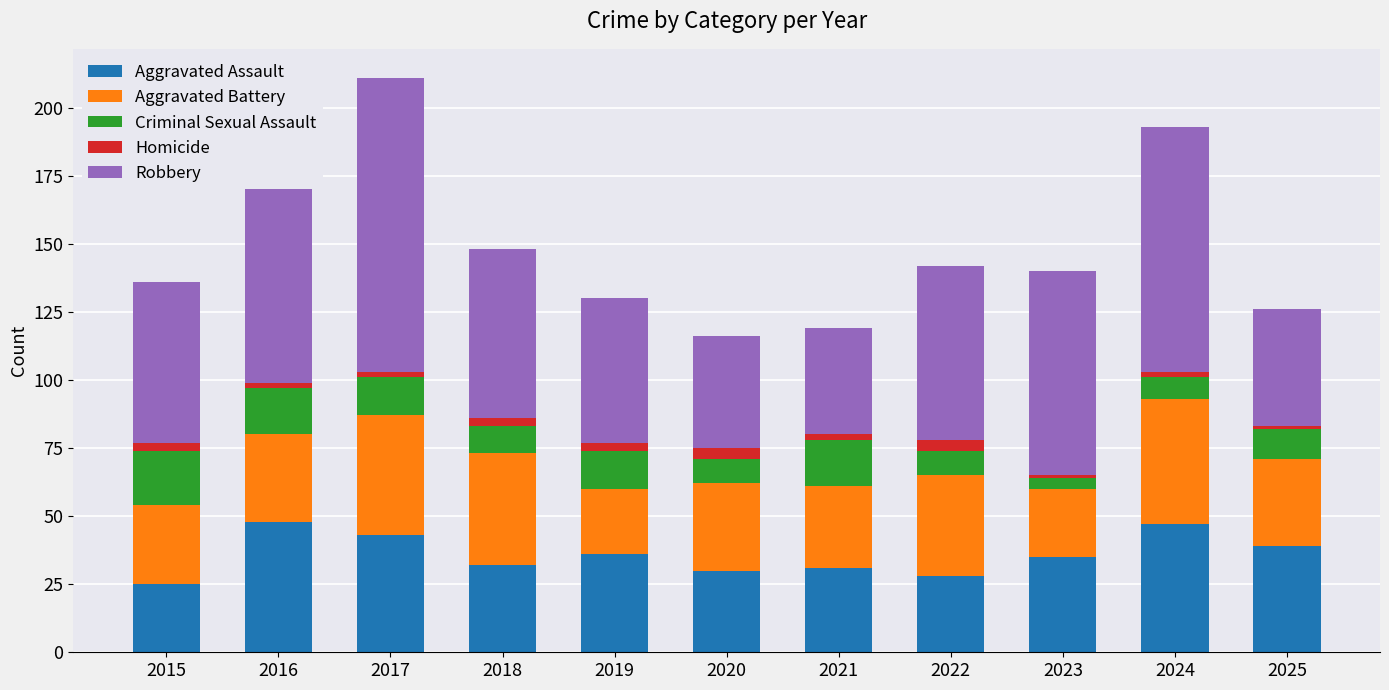

What is the lowest value of the Aggravated Assault series?

25